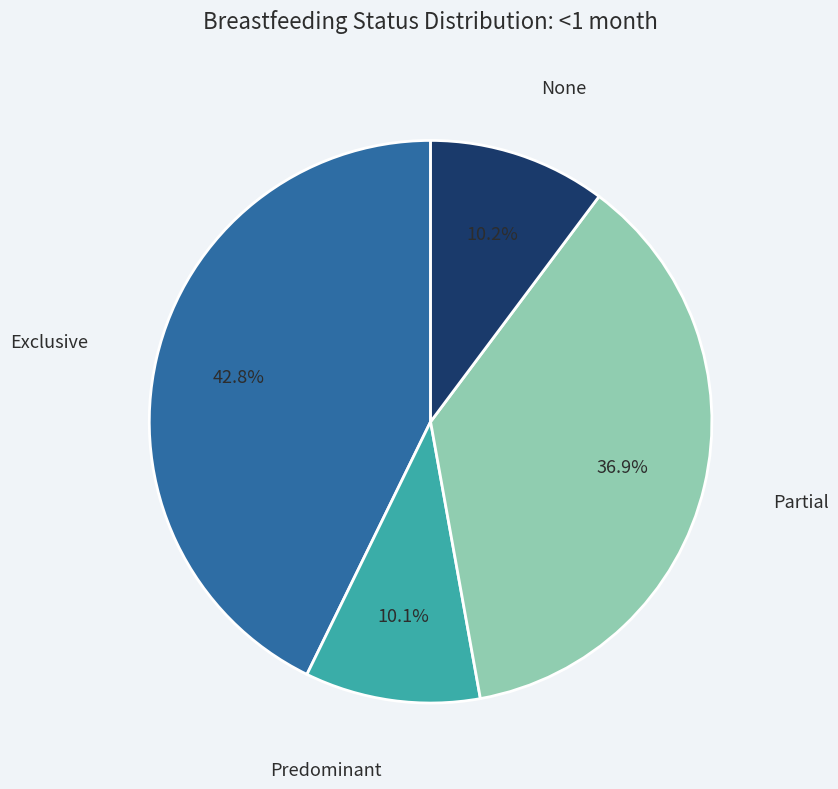

The Partial slice represents 31% of the pie. True or false?

False